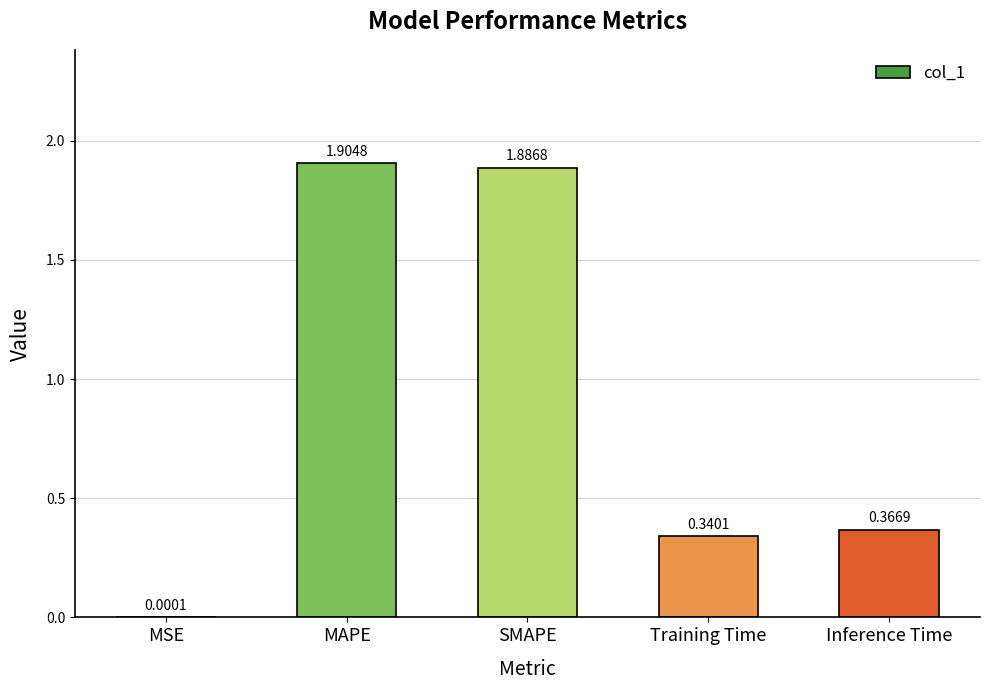

What is the average value?

0.9